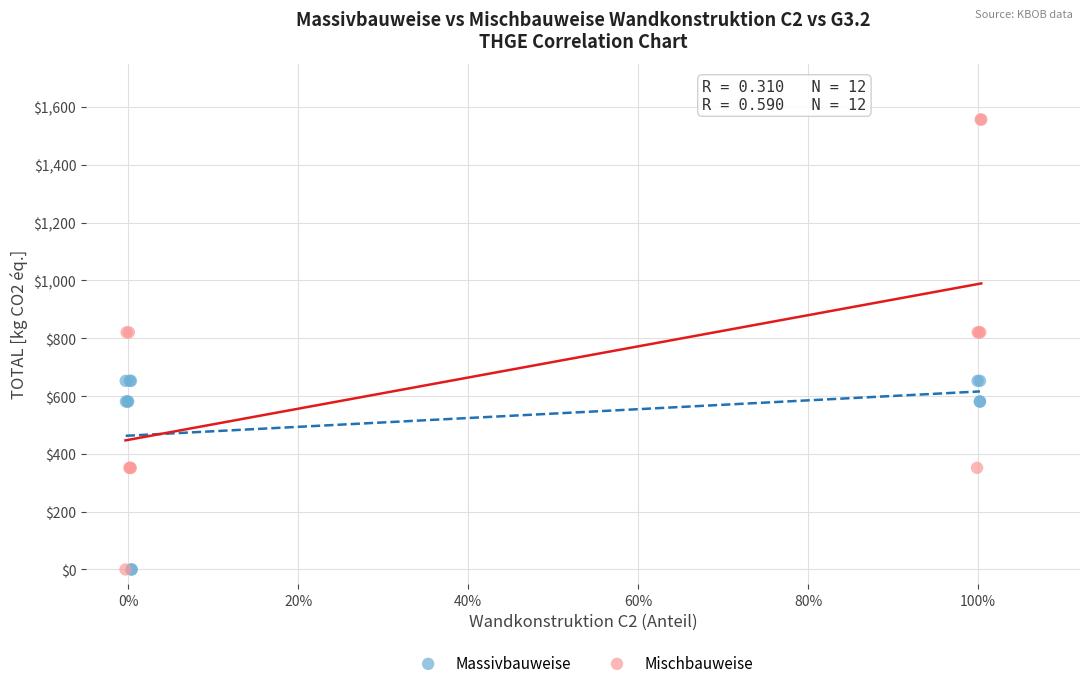

What are all the series names shown in the legend?

Massivbauweise, Mischbauweise